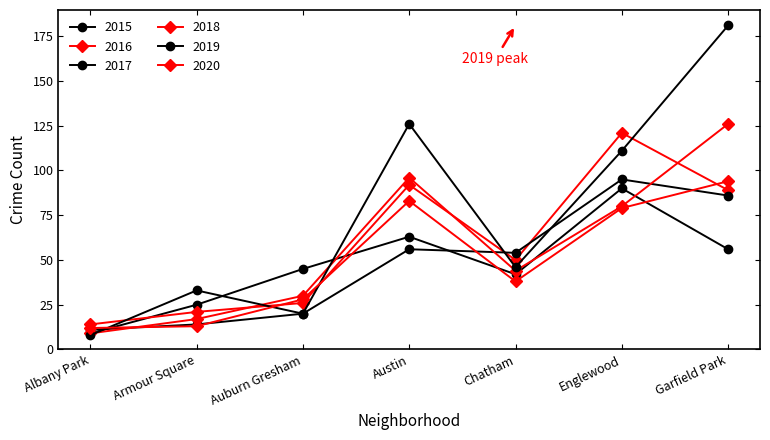

How many lines are shown in the chart?

6